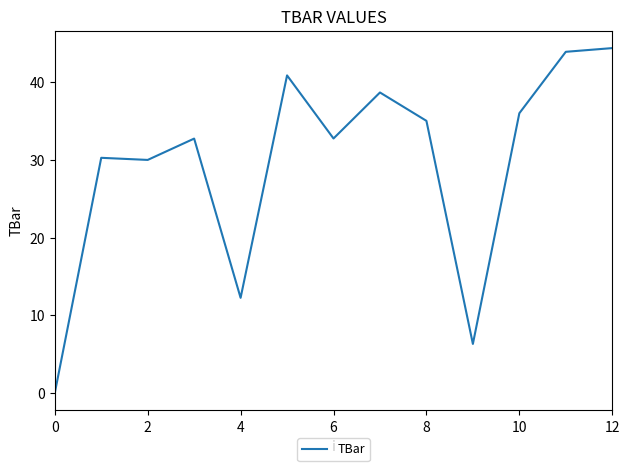

What is the difference between the maximum and minimum values?

44.4